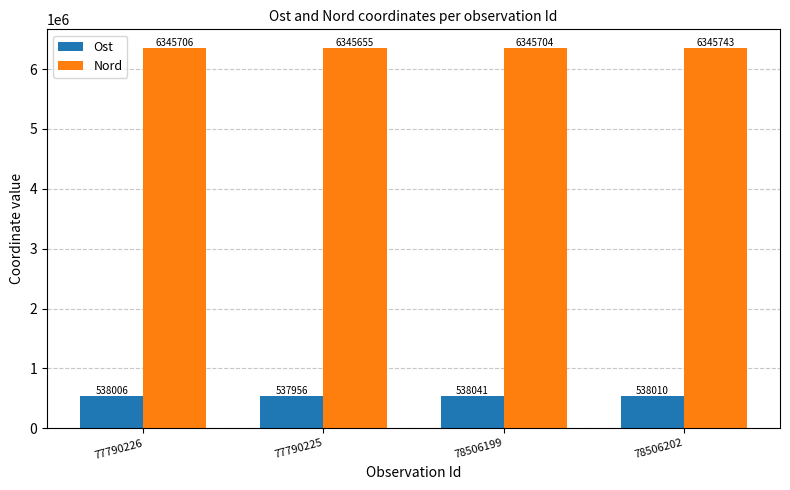

How many distinct data groups are displayed?

2